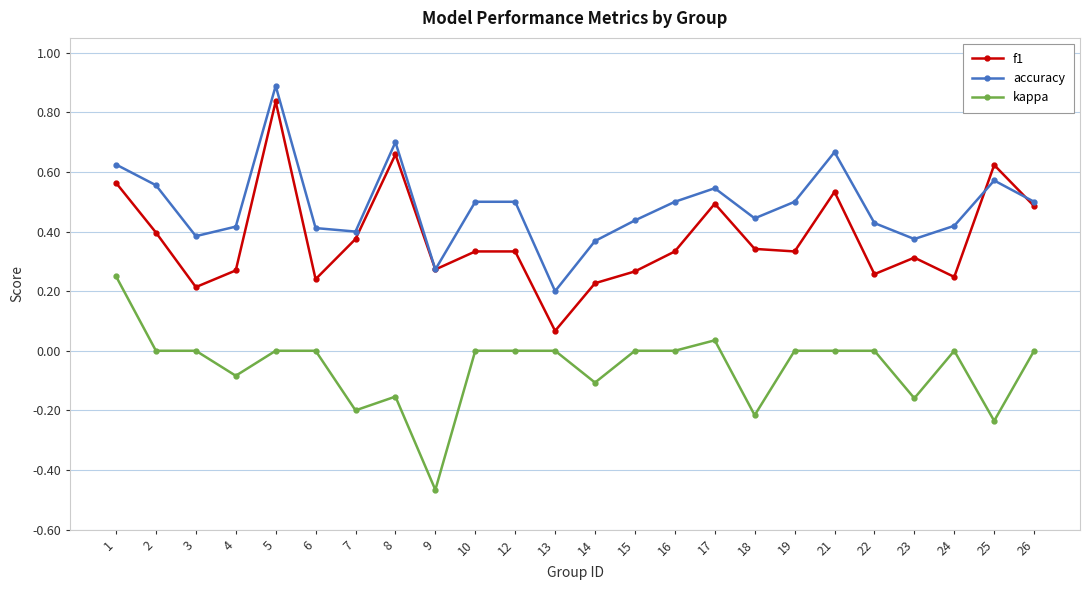

At which label does accuracy reach its peak?

5